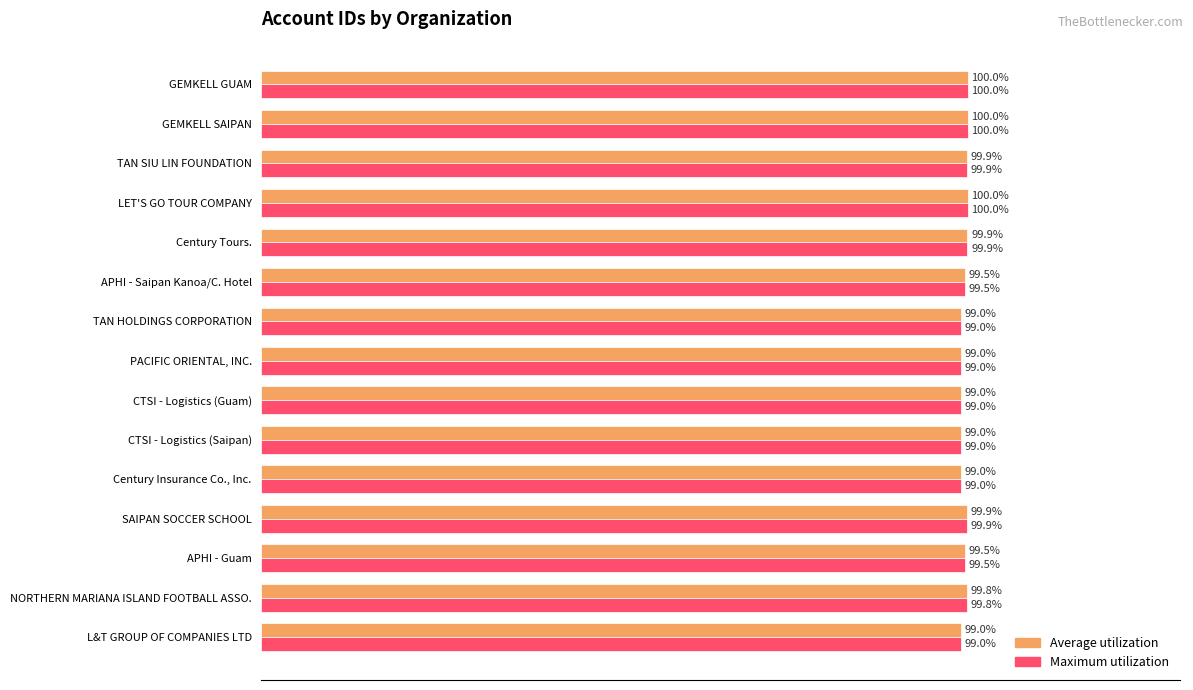

What are all the series names shown in the legend?

Average utilization, Maximum utilization